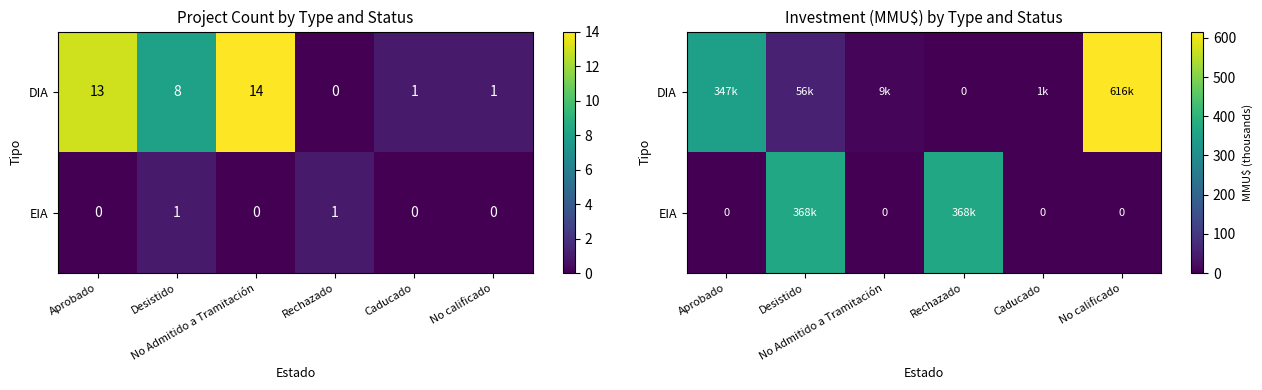

What is the difference between the highest and lowest values at Desistido?

311.4